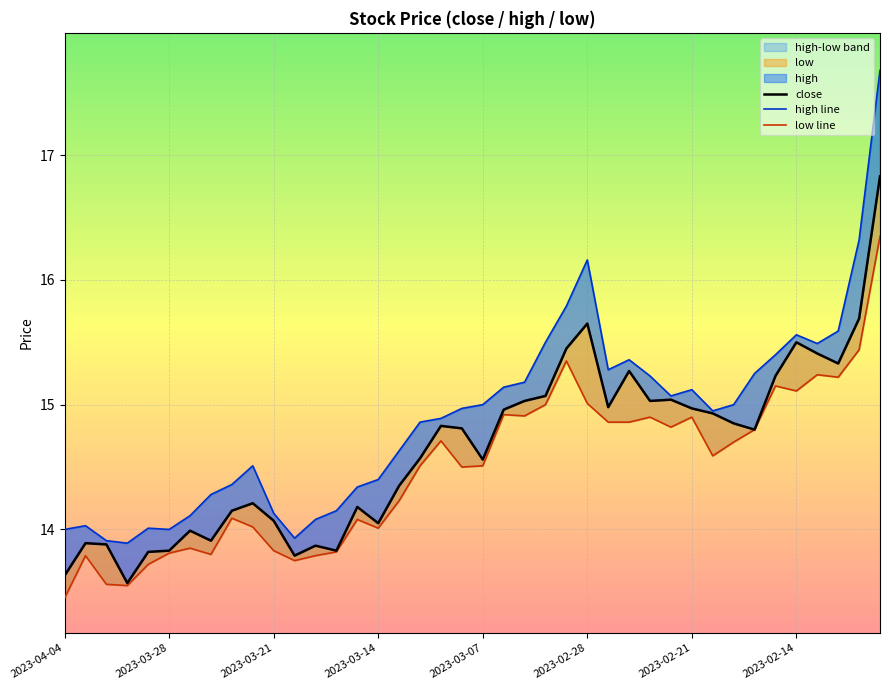

What value does the high line series have at 13?

14.2